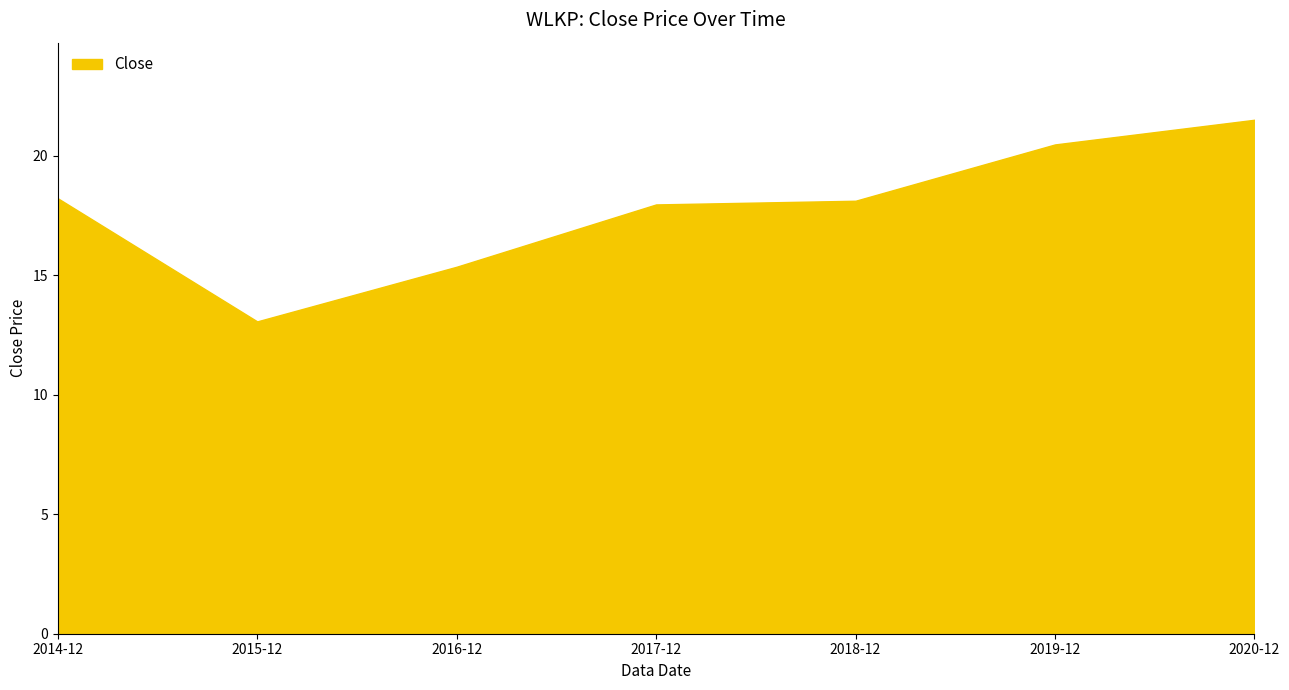

Does the chart have visible grid lines?

No